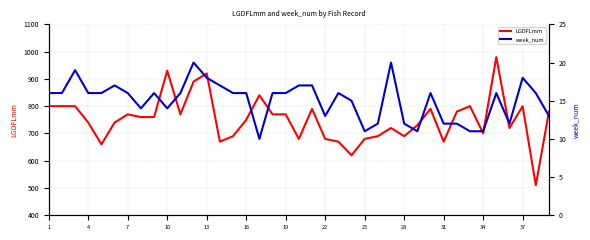

Reading left to right, list all the values displayed in this chart.

LGDFLmm: 800	800	800	740	660	740	770	760	760	930	770	890	920	670	690	750	840	770	770	680	790	680	670	620	680	690	720	690	730	790	670	780	800	700	980	720	800	510	780
week_num: 16	16	19	16	16	17	16	14	16	14	16	20	18	17	16	16	10	16	16	17	17	13	16	15	11	12	20	12	11	16	12	12	11	11	16	12	18	16	13